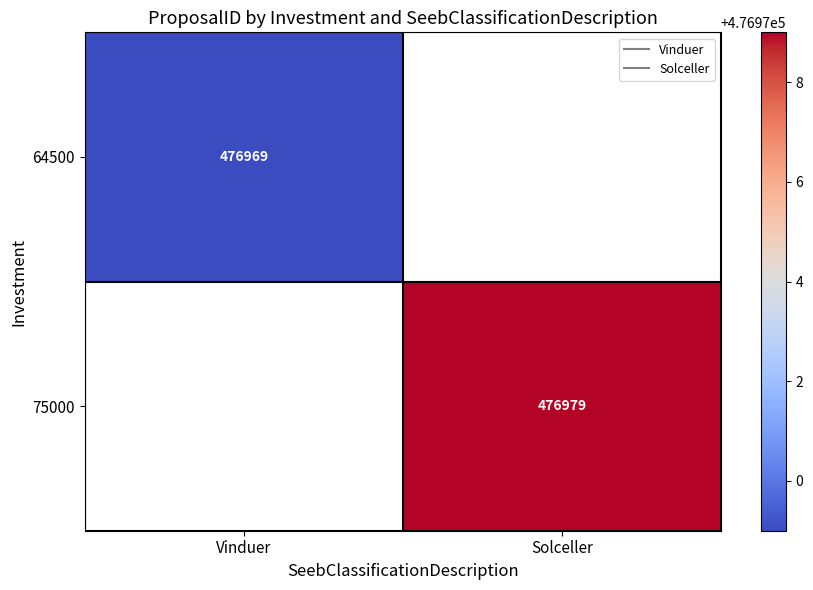

The 75000 series shows 182741.6 at Solceller. True or false?

False